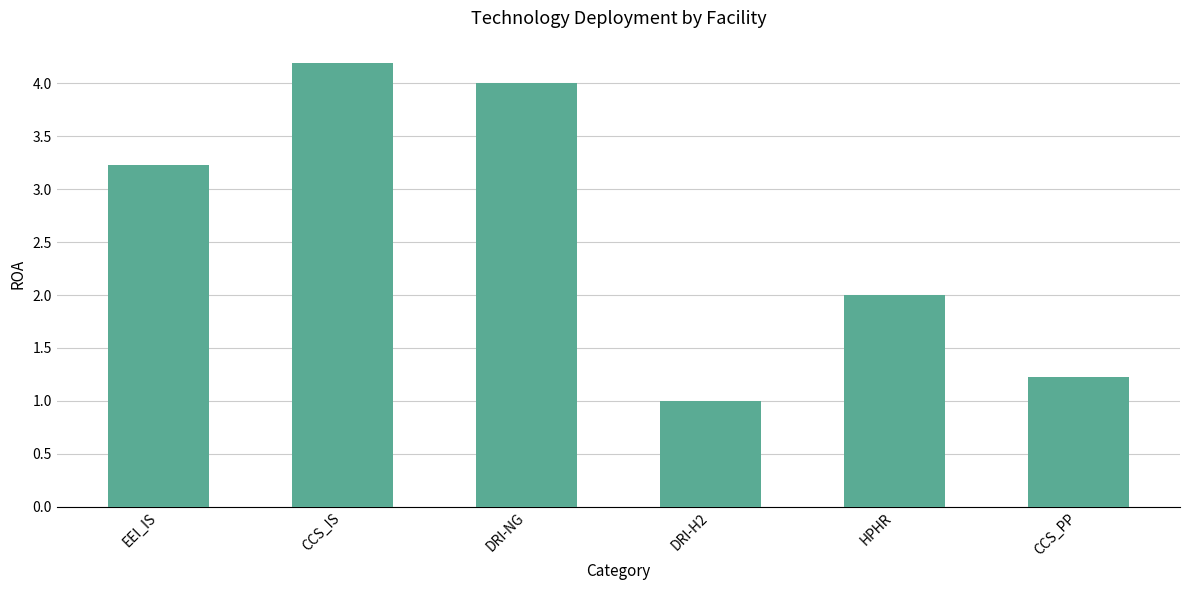

Where does the data first go above 3?

EEI_IS